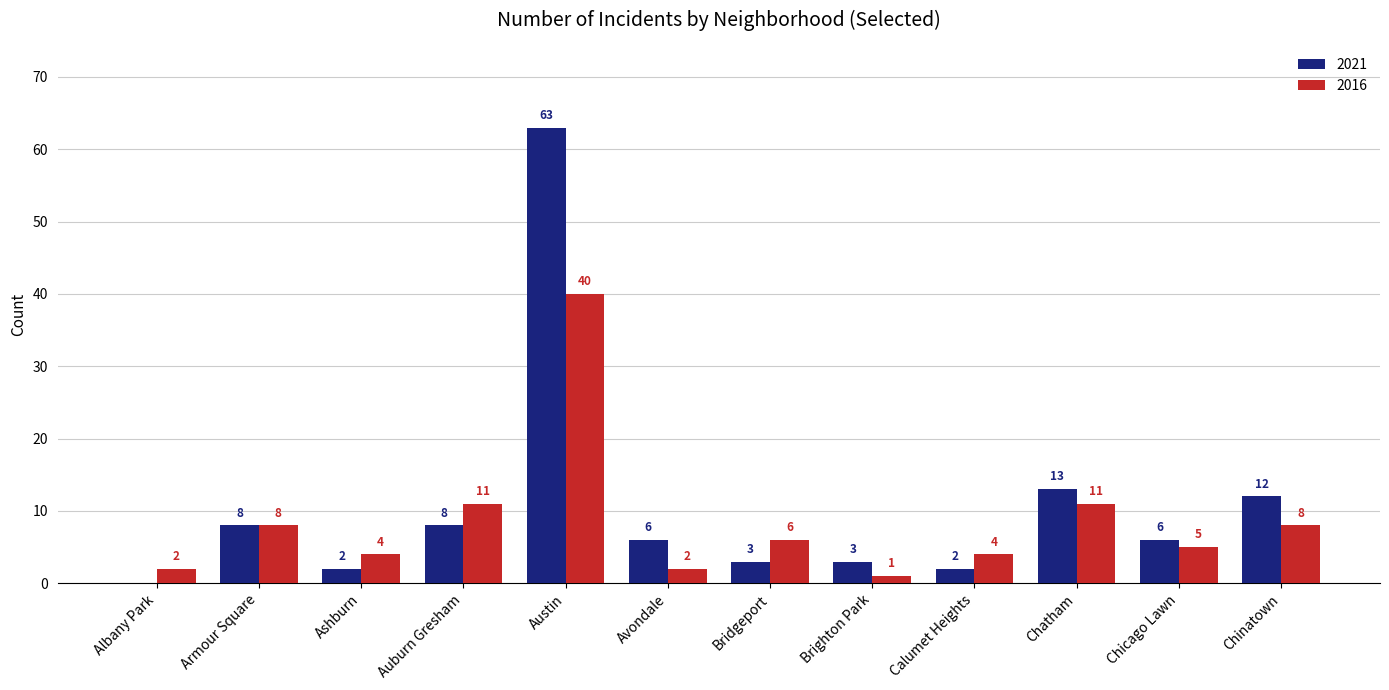

What are all the series names shown in the legend?

2021, 2016